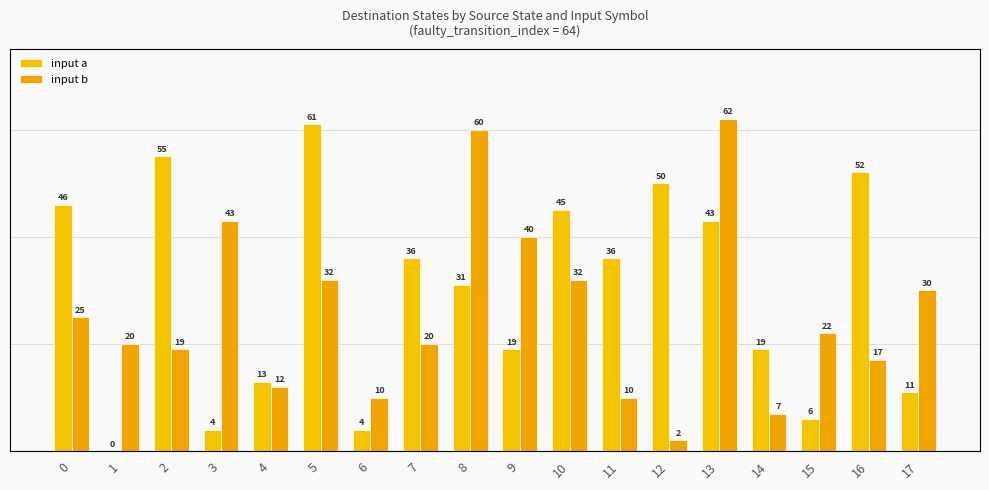

At which category is the sum across all series the highest?

13